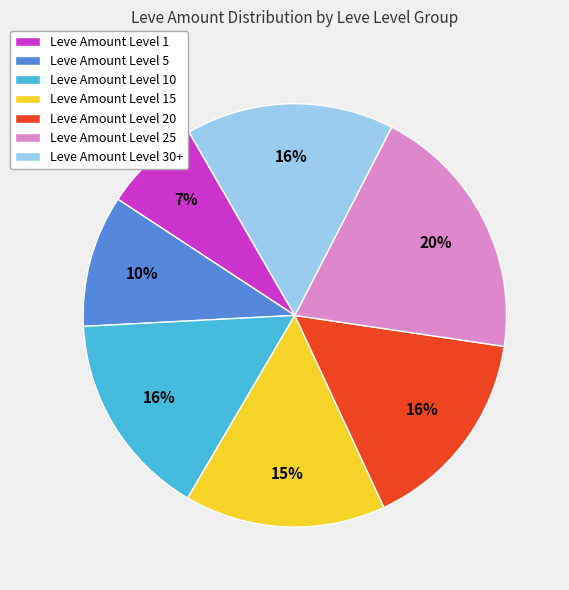

Do Leve Amount Level 1 and Leve Amount Level 5 together represent more than half of the pie?

No